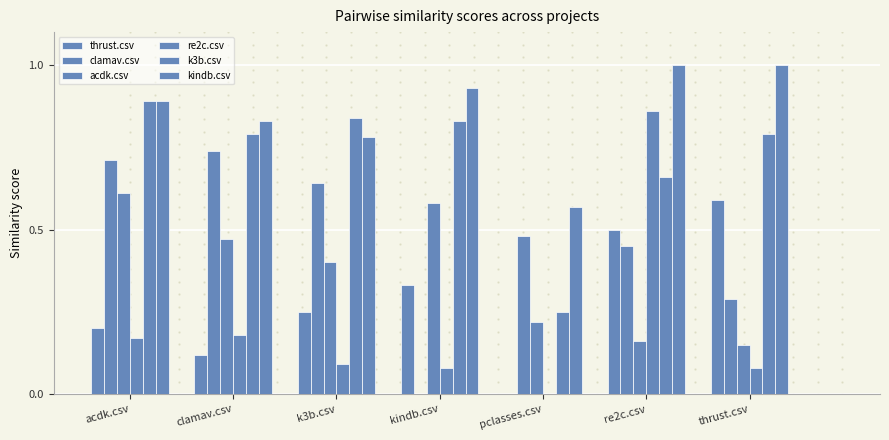

Are the bars grouped side by side (vs. stacked)?

Yes